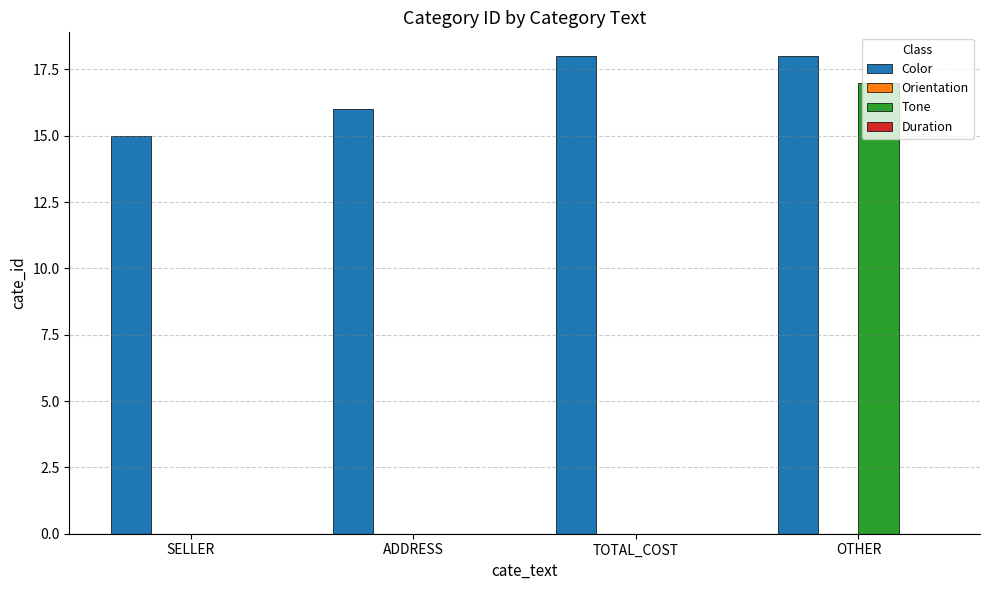

What is the maximum value for Tone?

17